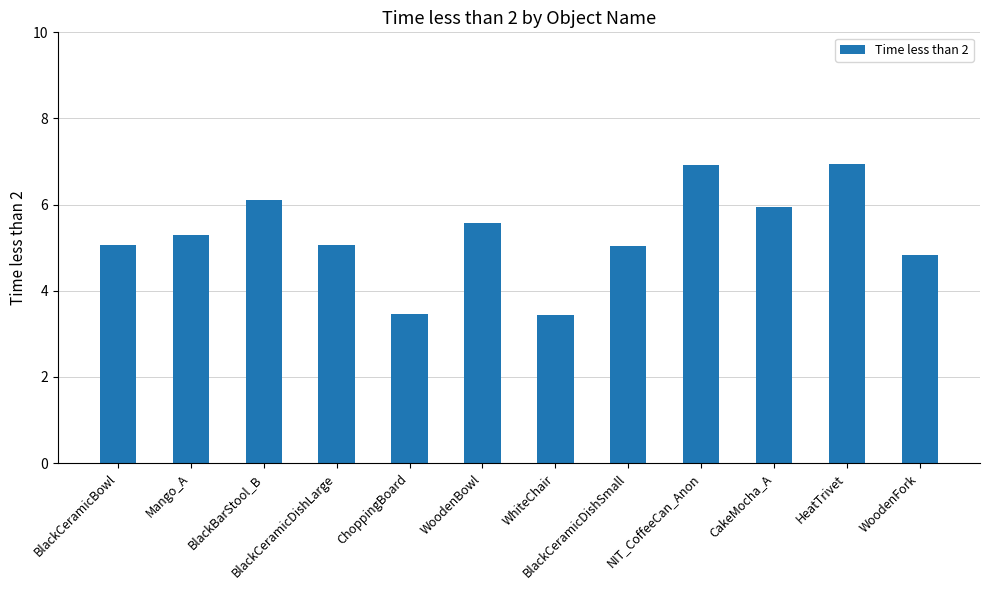

What is the ratio of the value at BlackCeramicBowl to the value at WhiteChair?

1.5